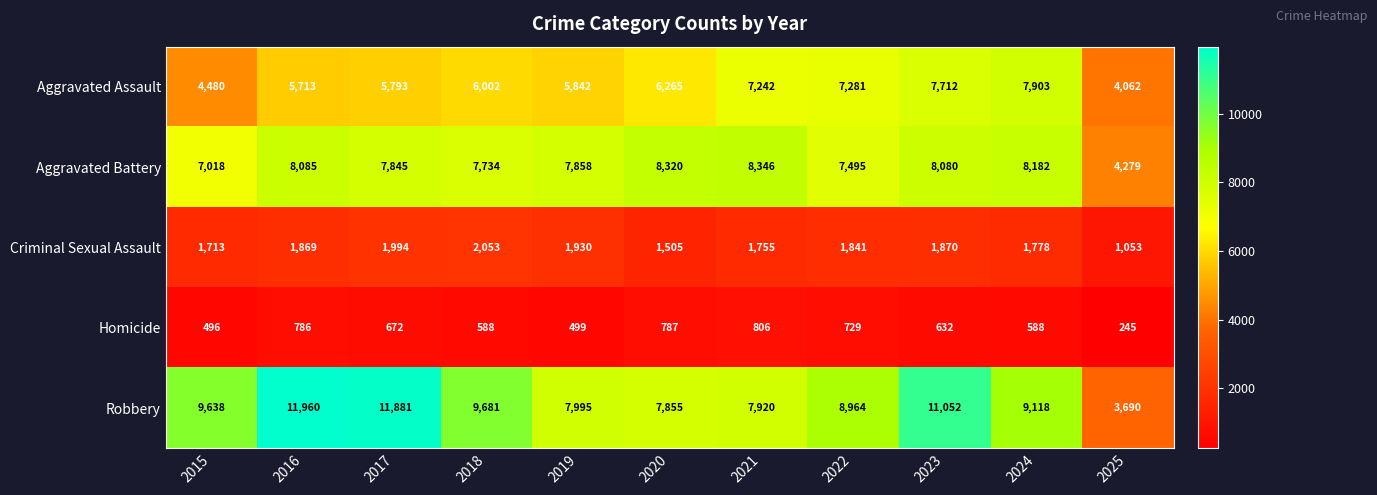

The Homicide series shows 364 at 2017. True or false?

False